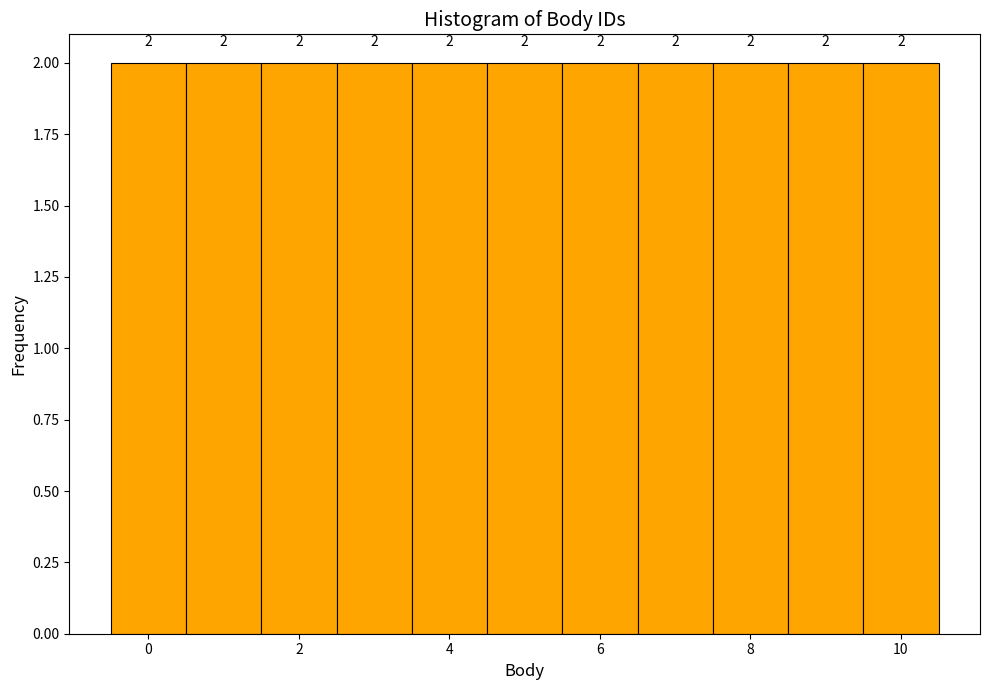

Reading left to right, transcribe this chart: for each bar, give the range it covers on the x-axis and its height. The bar edges are not printed on the chart, so give them approximately, as read against the axis.

-0.5 to 0.5: 2
0.5 to 1.5: 2
1.5 to 2.5: 2
2.5 to 3.5: 2
3.5 to 4.5: 2
4.5 to 5.5: 2
5.5 to 6.5: 2
6.5 to 7.5: 2
7.5 to 8.5: 2
8.5 to 9.5: 2
9.5 to 10.5: 2